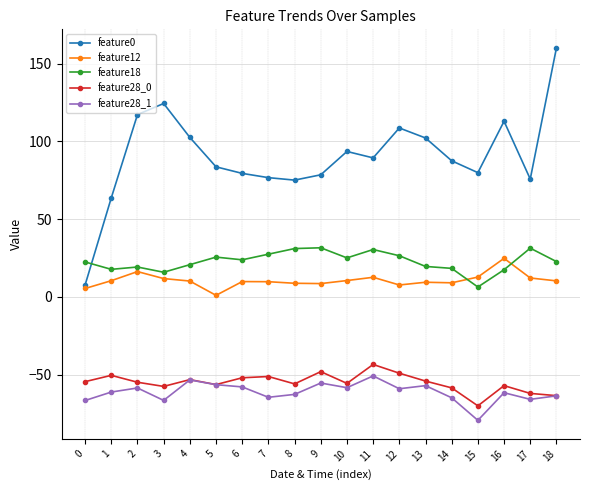

How many categories are shown in the chart?

19